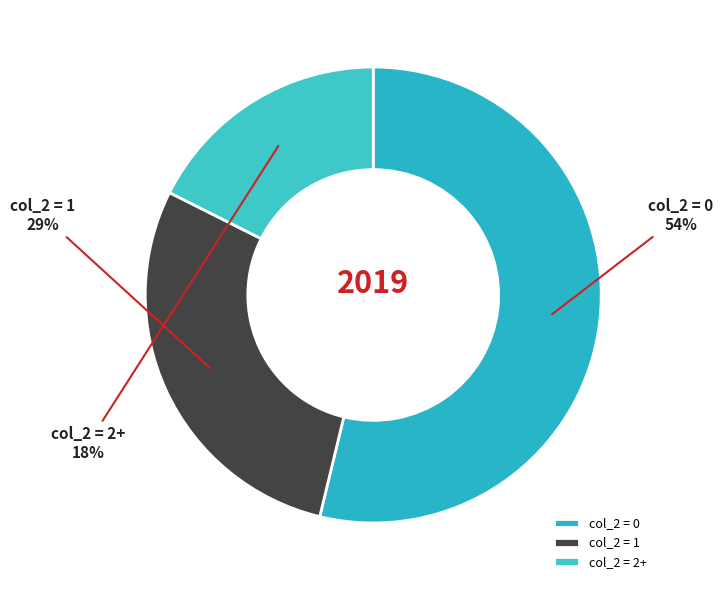

Between col_2 = 1 and col_2 = 2+, which is larger?

col_2 = 1